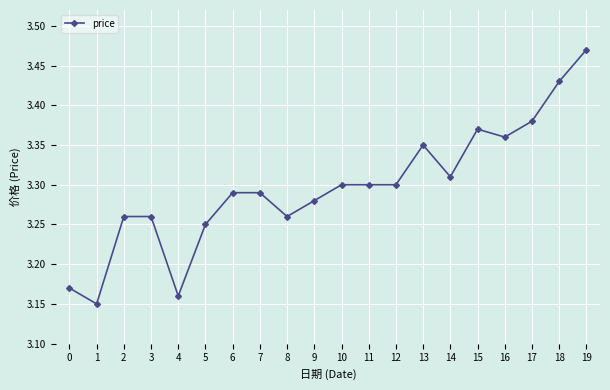

Which has a higher value, 8 or 19?

19